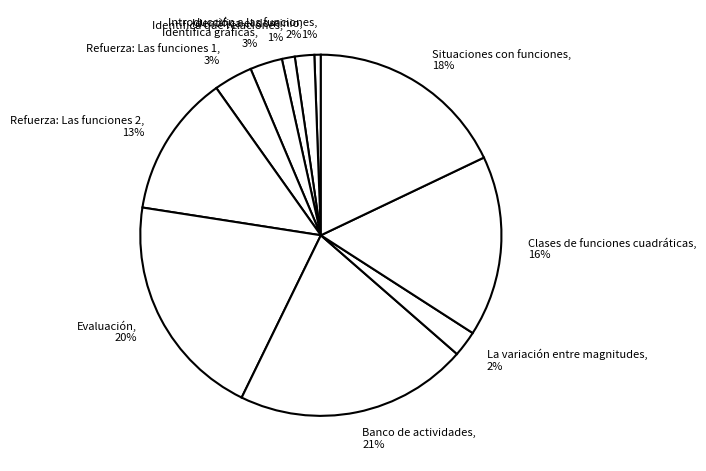

Is it true that Clases de funciones cuadráticas is 7% of the pie?

False